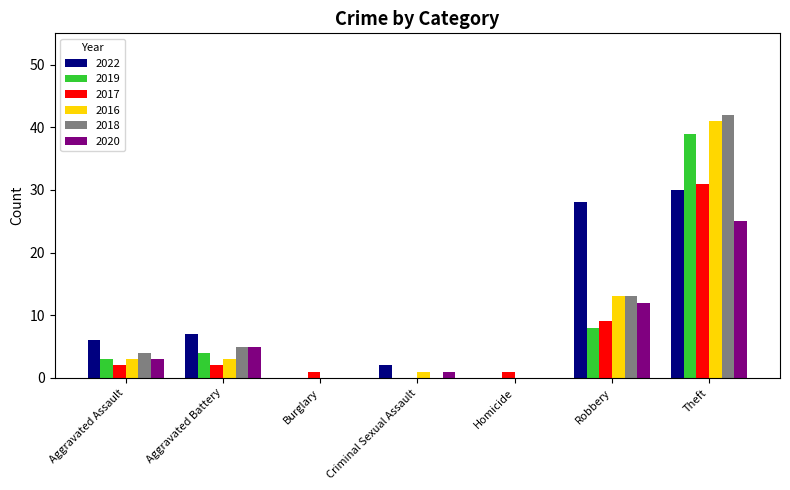

How many groups of bars are there?

7